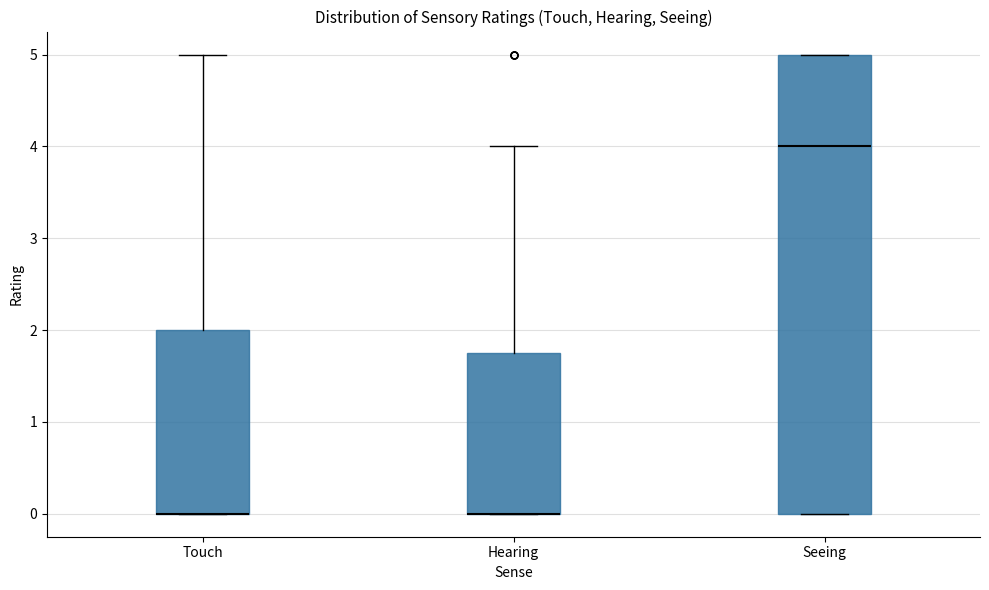

Comparing the boxes themselves (not the whiskers), which one is the tallest?

Seeing